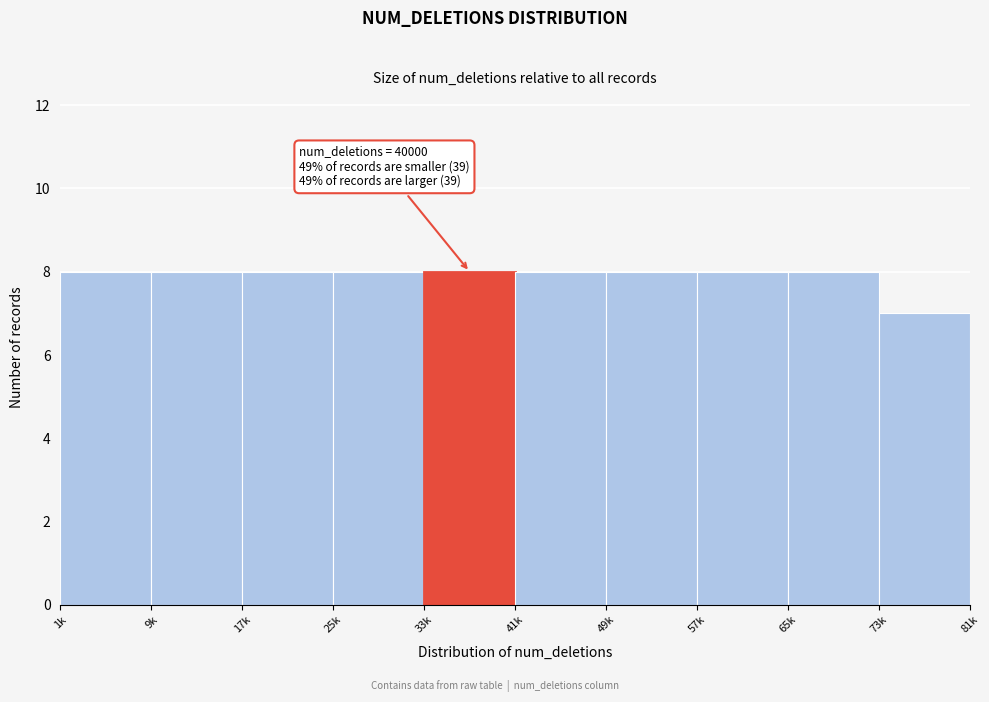

Reading left to right, transcribe all the data shown in this chart.

1k=8	9k=8	17k=8	25k=8	33k=8	41k=8	49k=8	57k=8	65k=8	73k=7